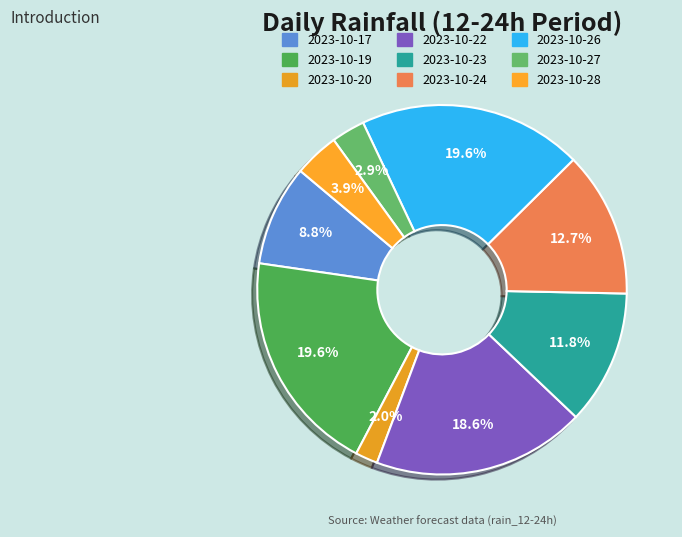

How many slices are in this pie chart?

9